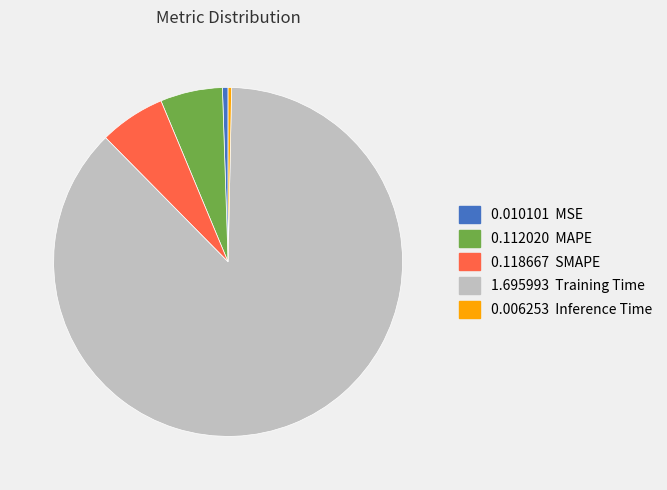

Count the number of slices in the pie.

5